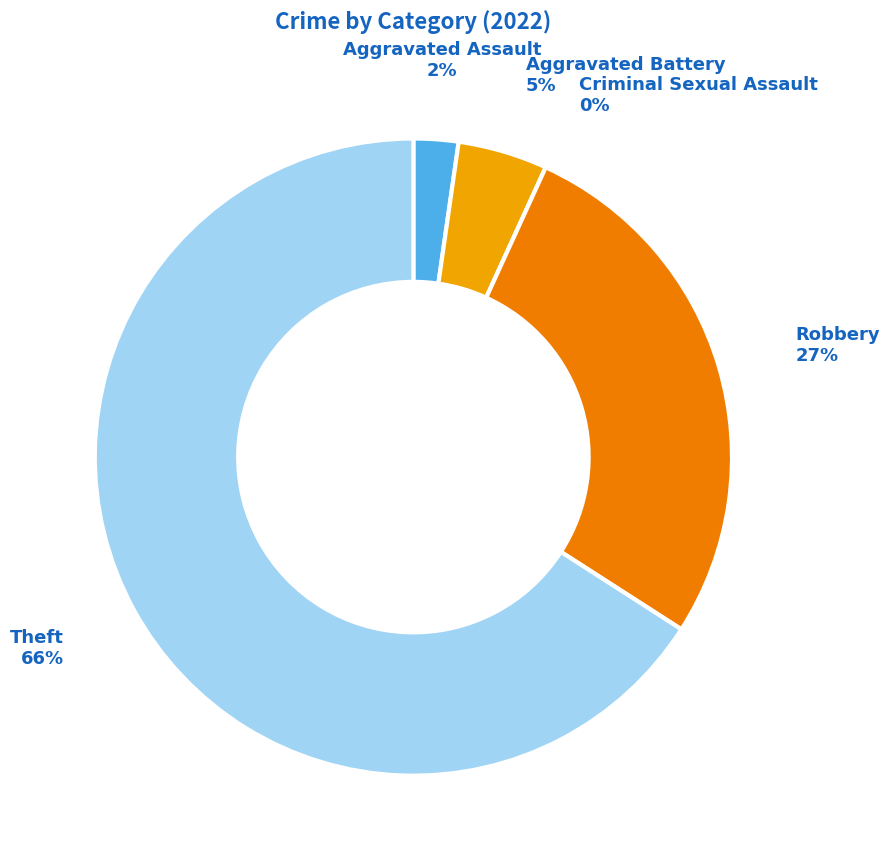

Is it true that Aggravated Battery is 1% of the pie?

False